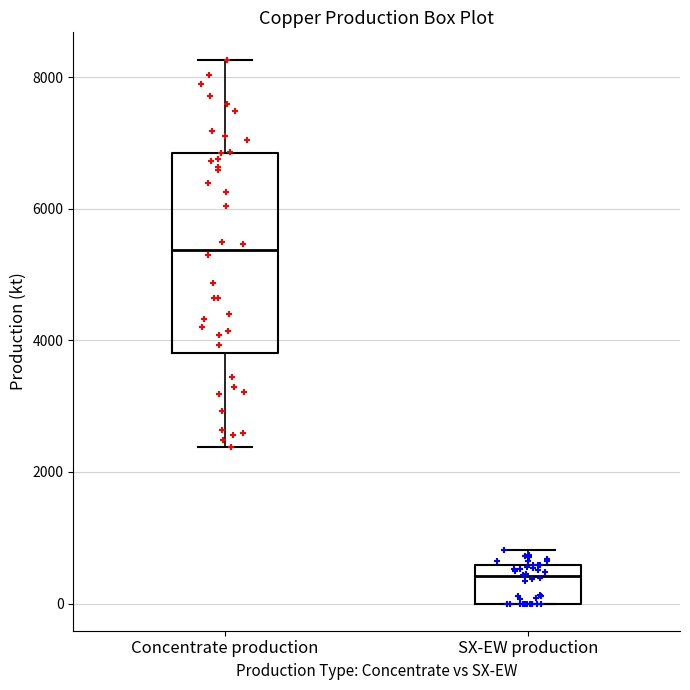

Reading left to right, transcribe this box plot: for each box, give where its median line is, the range the box spans, and where its two whiskers end, as read against the y-axis. The values are not printed on the chart, so give them approximately, as read against the axis.

Concentrate production: median 5400, box 3800 to 6800, whiskers 2400 to 8200
SX-EW production: median 400, box 0 to 600, whiskers 0 to 800